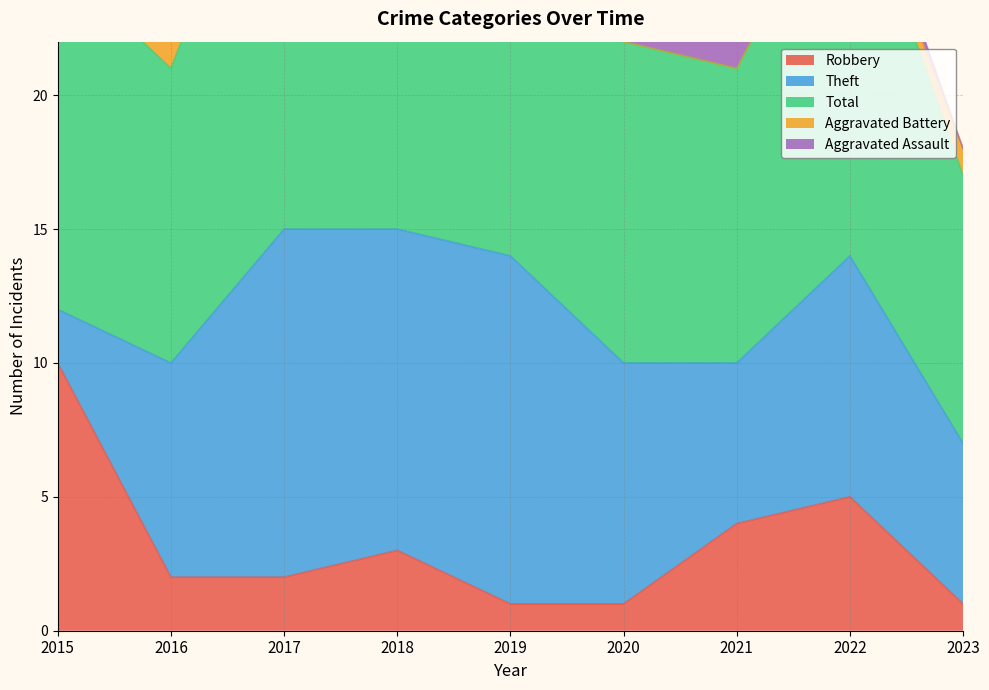

What is the approximate value of Theft at 2022, to the nearest 10?

10